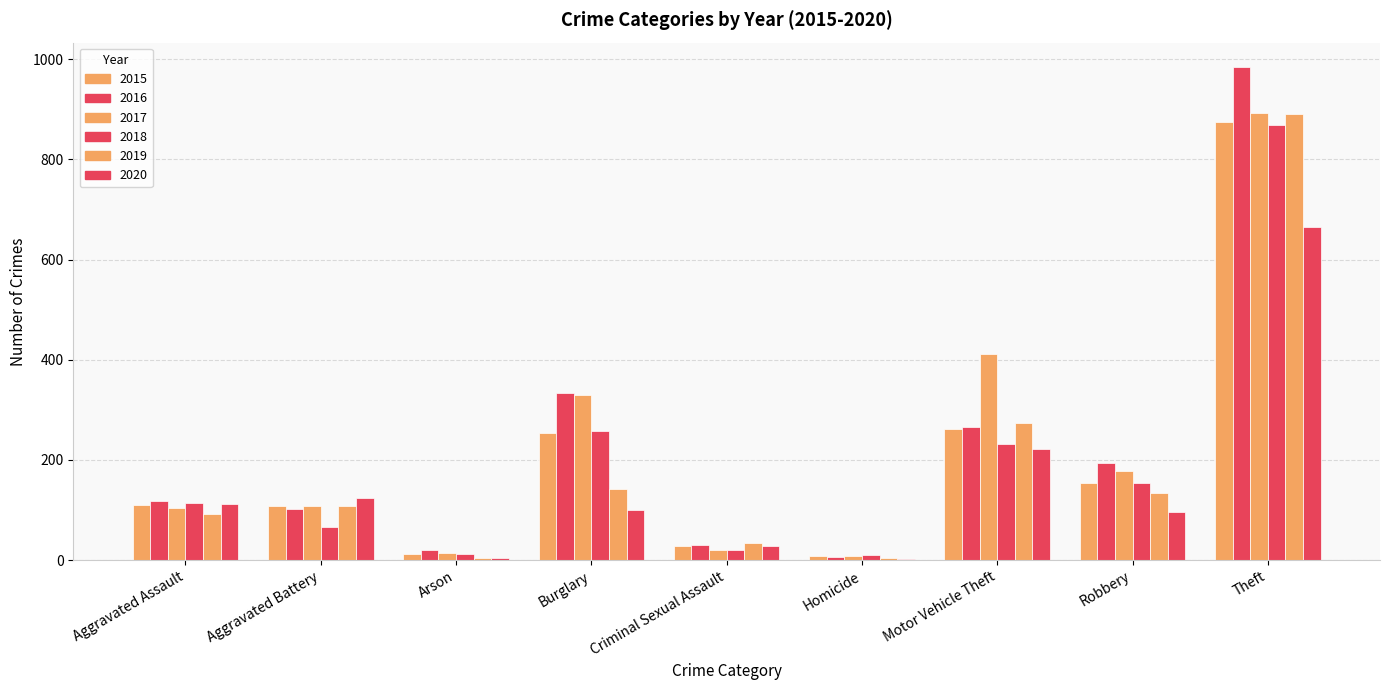

How many groups of bars are there?

9